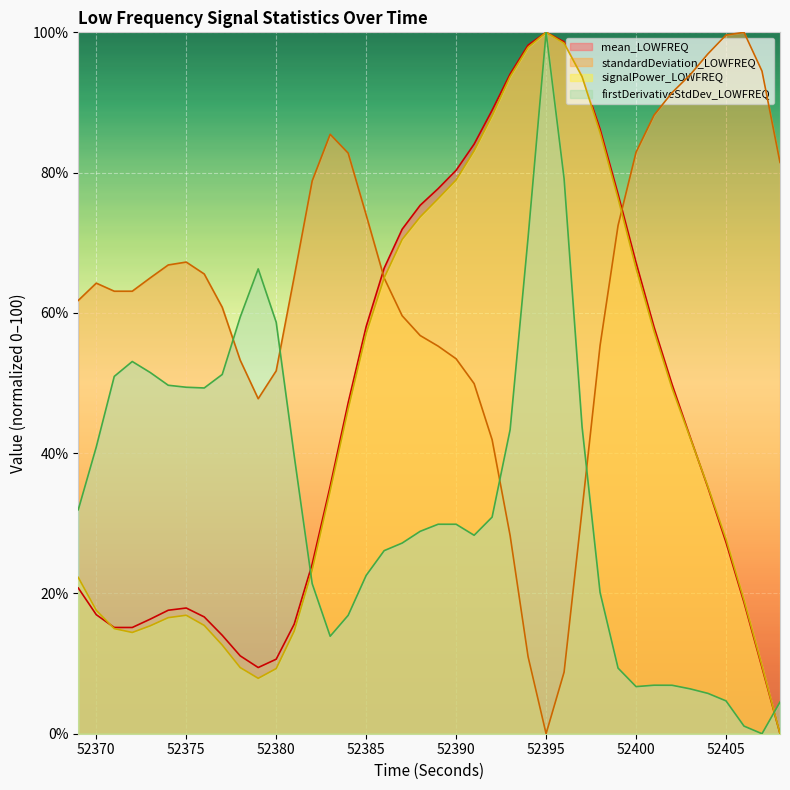

Count the number of categories in the chart.

40